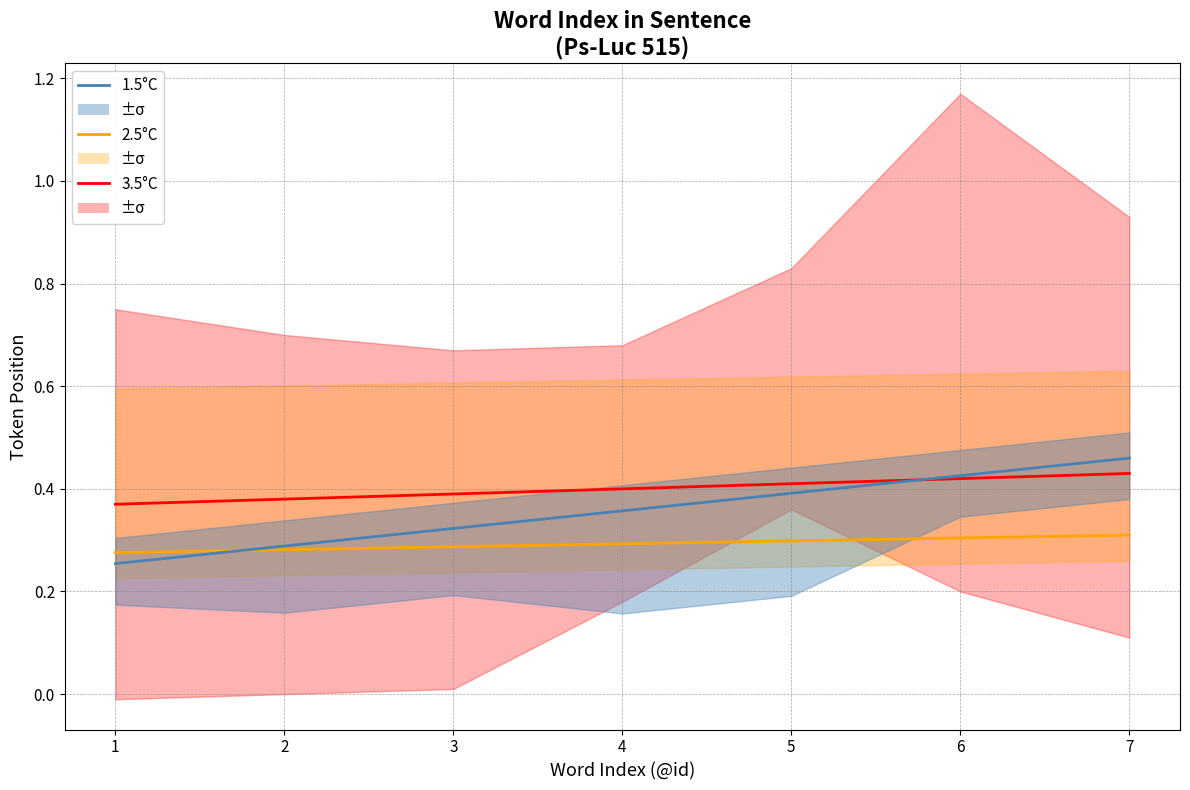

What is the spread (max minus min) of values at 5?

0.1